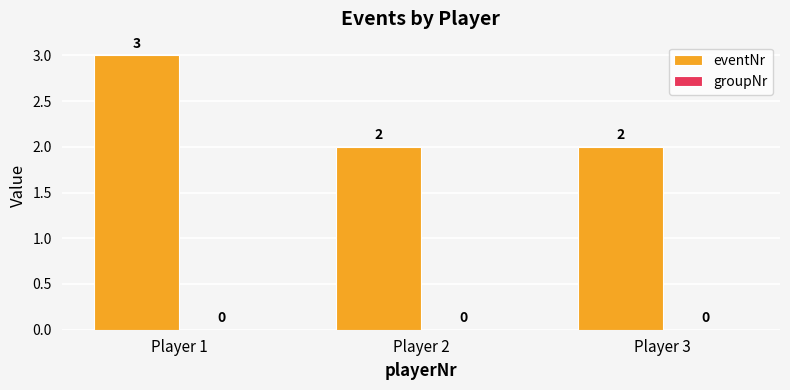

What is the value of the 3rd bar from the left?

2